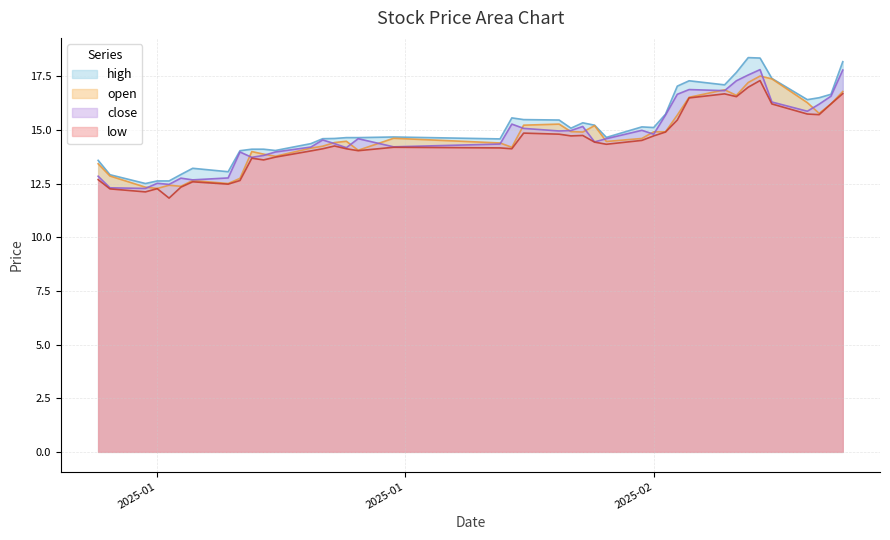

Reading left to right, list all the values displayed in this chart.

open: 13.4	12.9	12.3	12.3	12.4	12.4	12.7	12.5	12.8	14.0	13.9	13.8	14.2	14.2	14.4	14.5	14.1	14.6	14.4	14.2	15.2	15.3	14.9	14.9	15.2	14.5	14.6	14.9	14.9	15.7	16.5	16.9	16.6	17.2	17.5	17.4	16.3	15.8	16.2	16.8
close: 12.8	12.3	12.3	12.5	12.5	12.8	12.7	12.8	14.0	13.7	13.8	14.0	14.2	14.5	14.4	14.2	14.6	14.2	14.3	15.3	15.1	15.0	15.0	15.2	14.4	14.6	15.0	14.8	15.7	16.7	16.9	16.8	17.3	17.6	17.8	16.3	15.9	16.2	16.6	17.8
high: 13.6	12.9	12.5	12.6	12.6	12.9	13.2	13.1	14.0	14.1	14.1	14.1	14.4	14.6	14.6	14.7	14.7	14.7	14.6	15.6	15.5	15.5	15.1	15.3	15.2	14.7	15.2	15.1	15.7	17.1	17.3	17.1	17.7	18.4	18.4	17.4	16.4	16.5	16.7	18.2
low: 12.7	12.3	12.1	12.3	11.8	12.3	12.6	12.5	12.7	13.7	13.6	13.7	14.0	14.1	14.3	14.1	14.0	14.2	14.2	14.1	14.9	14.8	14.7	14.8	14.4	14.3	14.5	14.7	14.9	15.5	16.5	16.7	16.6	17.0	17.3	16.2	15.8	15.7	16.2	16.7